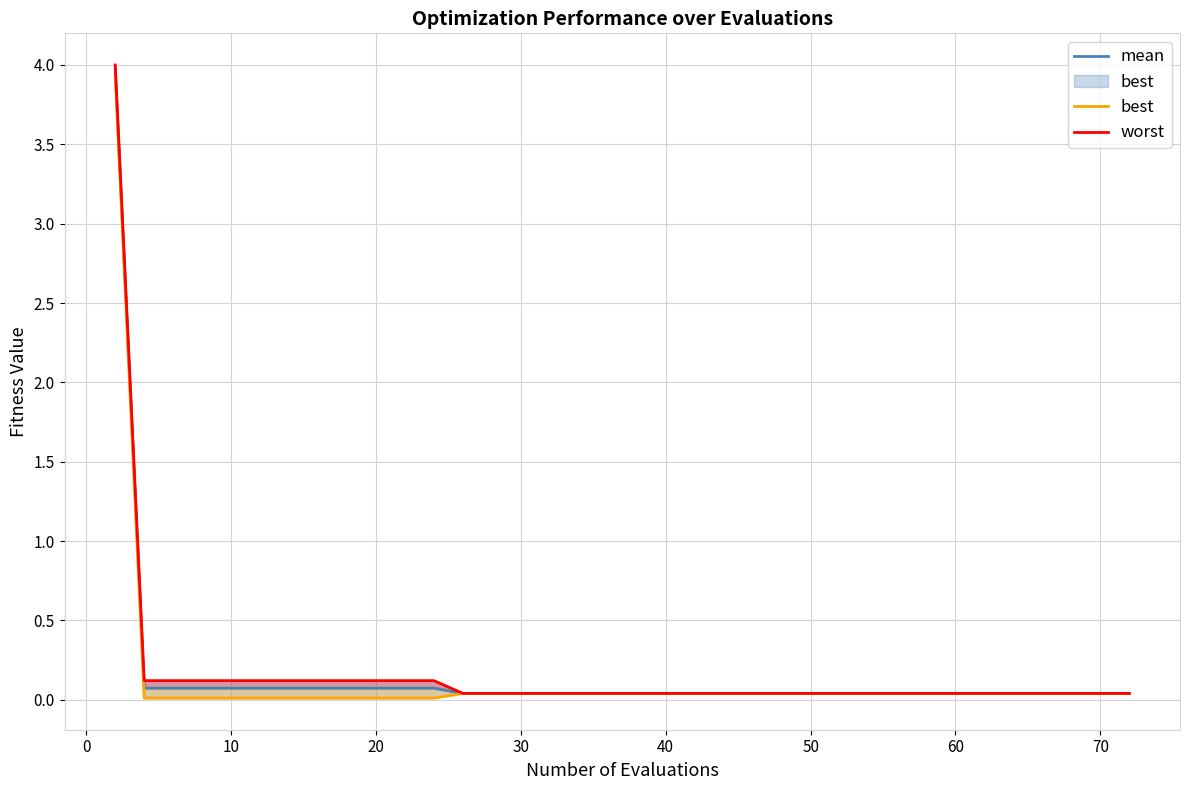

True or false: worst has a value of 0.2 at 11.

False